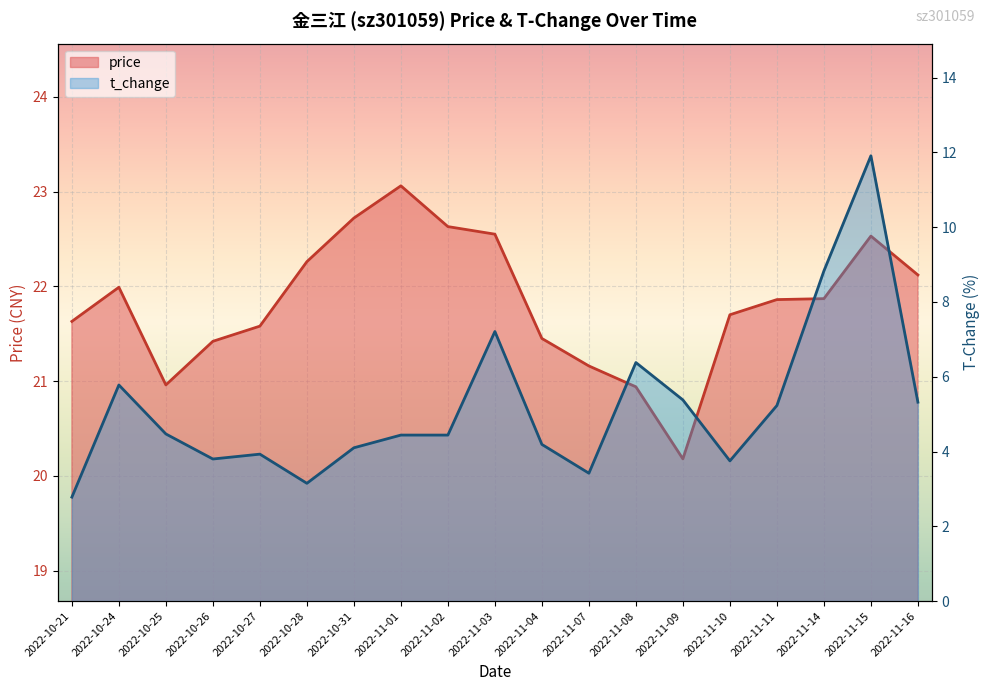

Rank the series at 2022-10-27 from lowest to highest value.

t_change, price